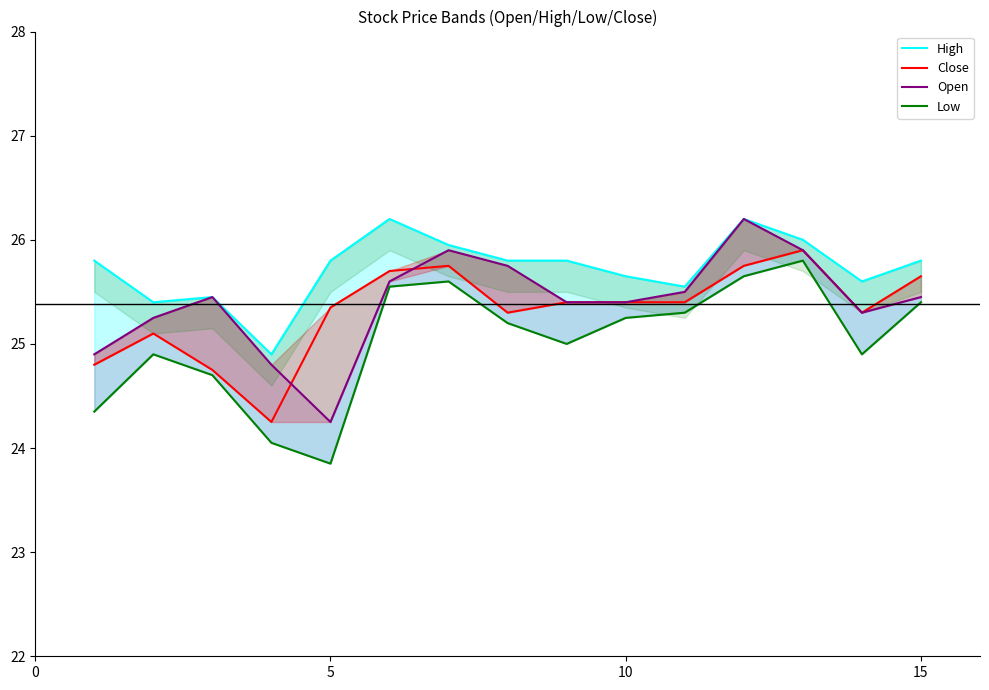

True or false: Low and High cross at least once.

False